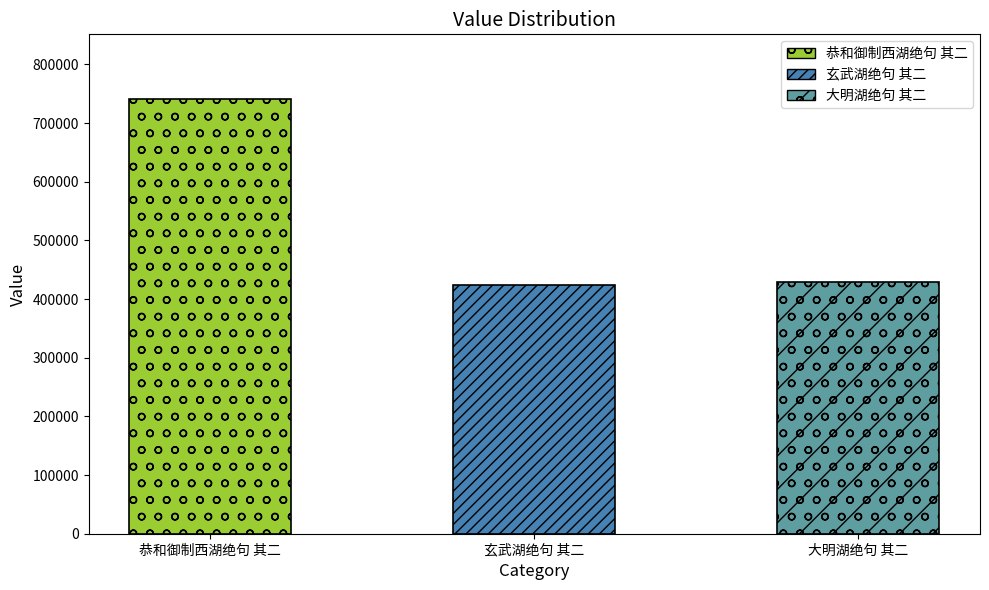

What is the minimum value shown in the chart?

423298